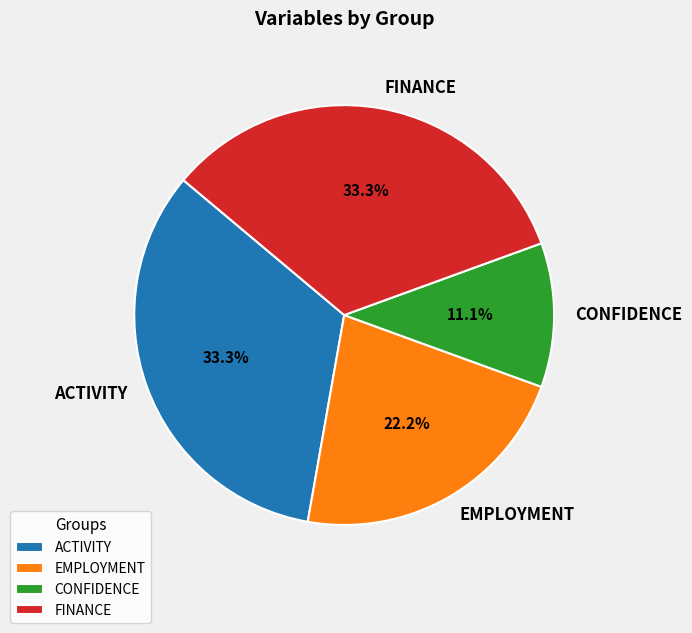

What is the smallest slice in the pie chart?

CONFIDENCE